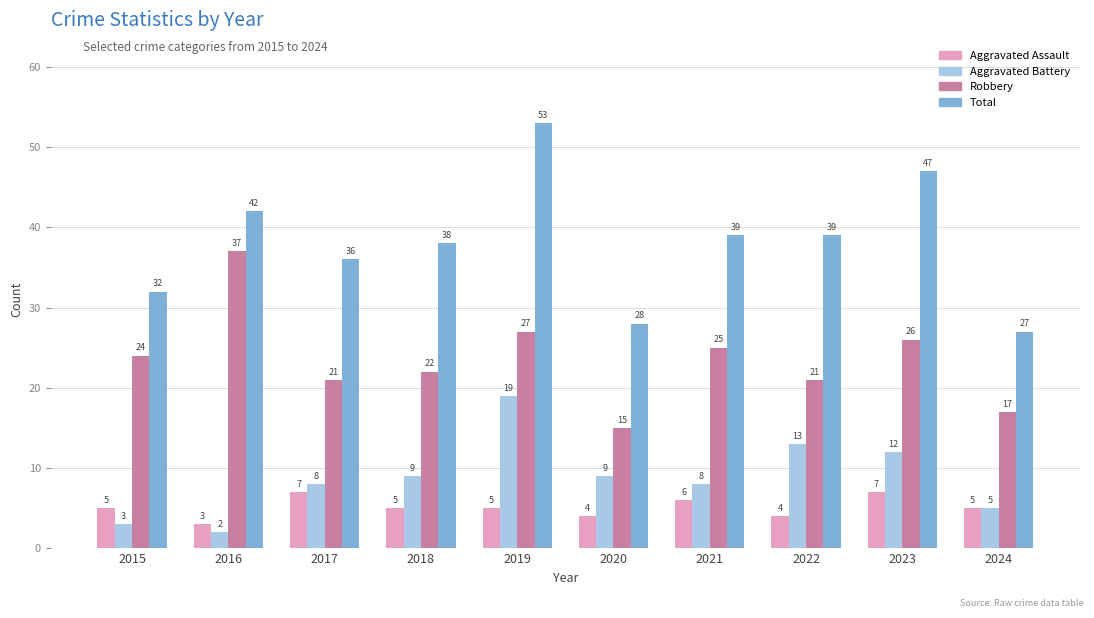

Are the bars horizontal?

No